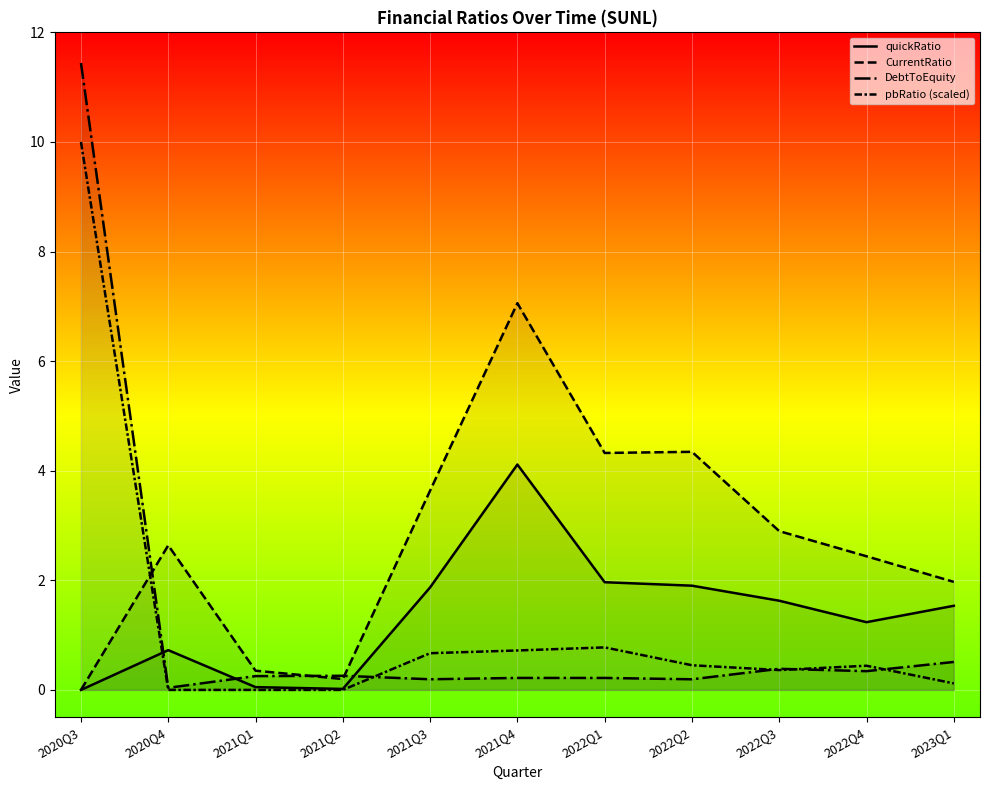

What is the total value across all series at 2020Q4?

3.4